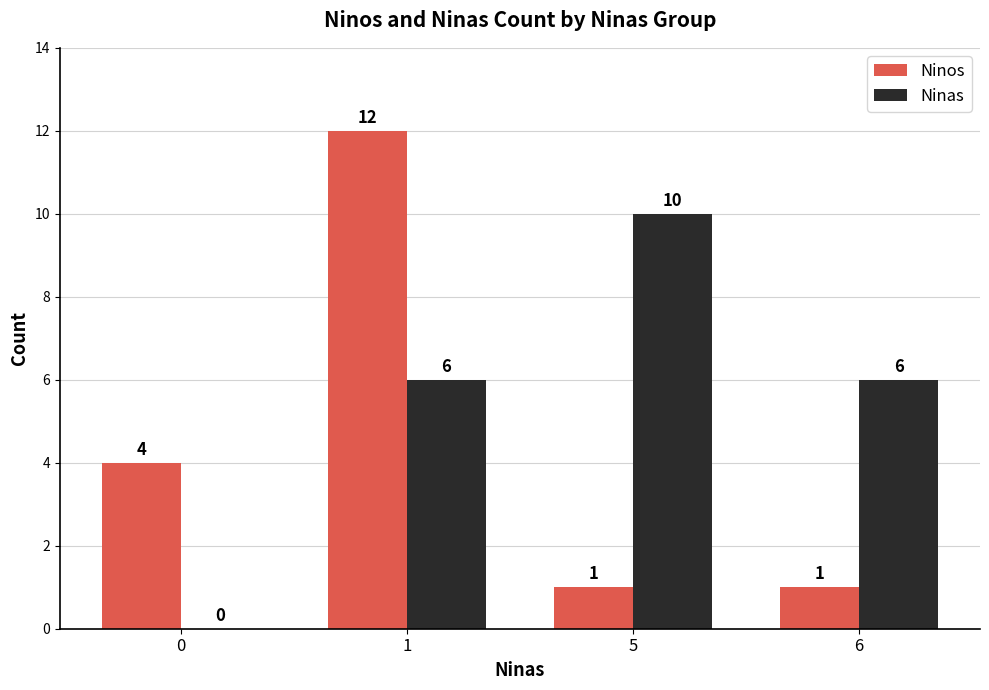

Read the Ninas value at 1.

6